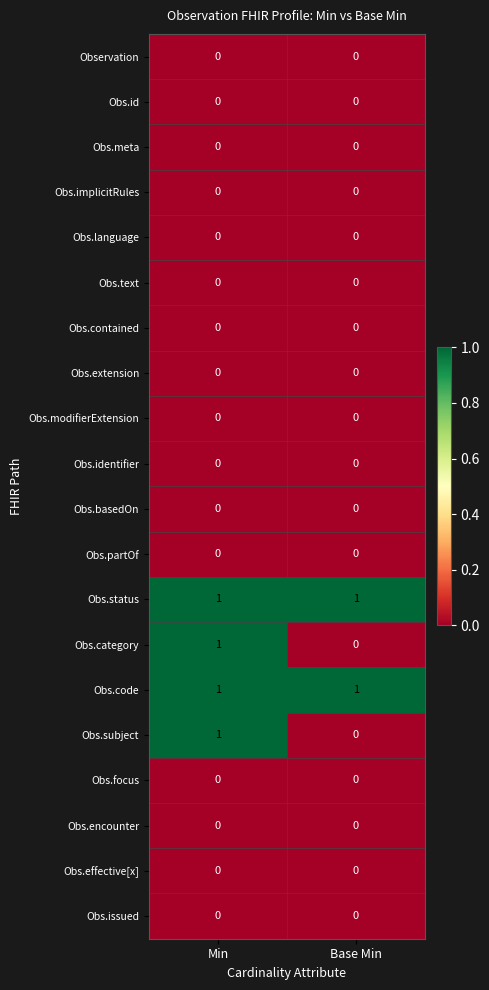

What is the spread (max minus min) of values at Min?

1